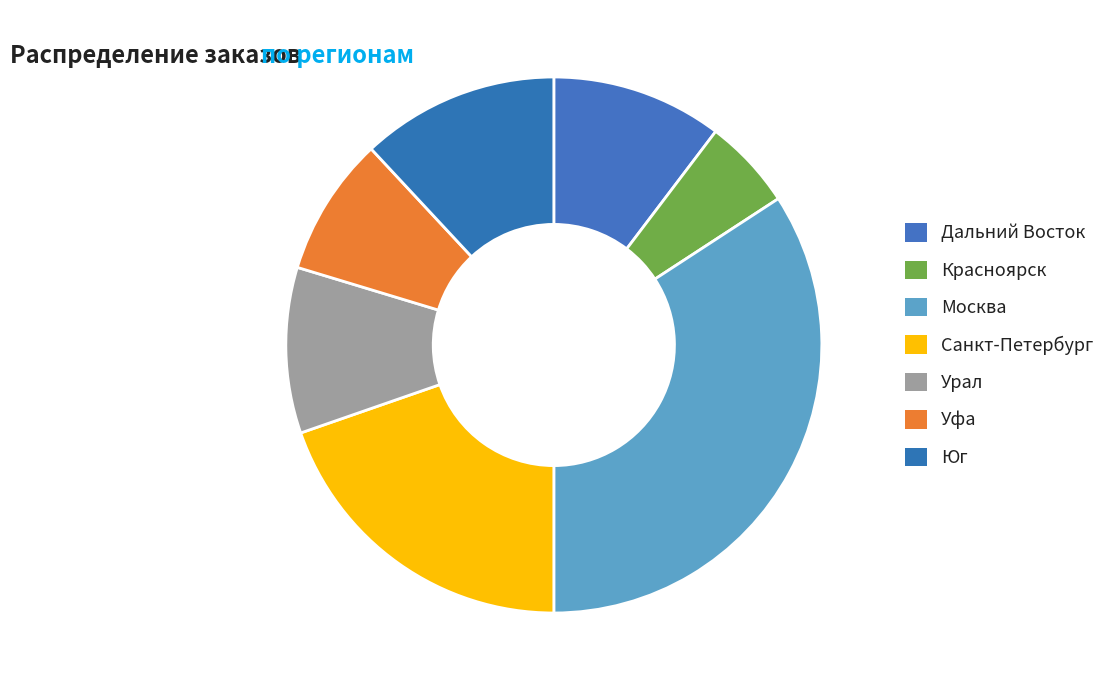

How many slices are in this pie chart?

7